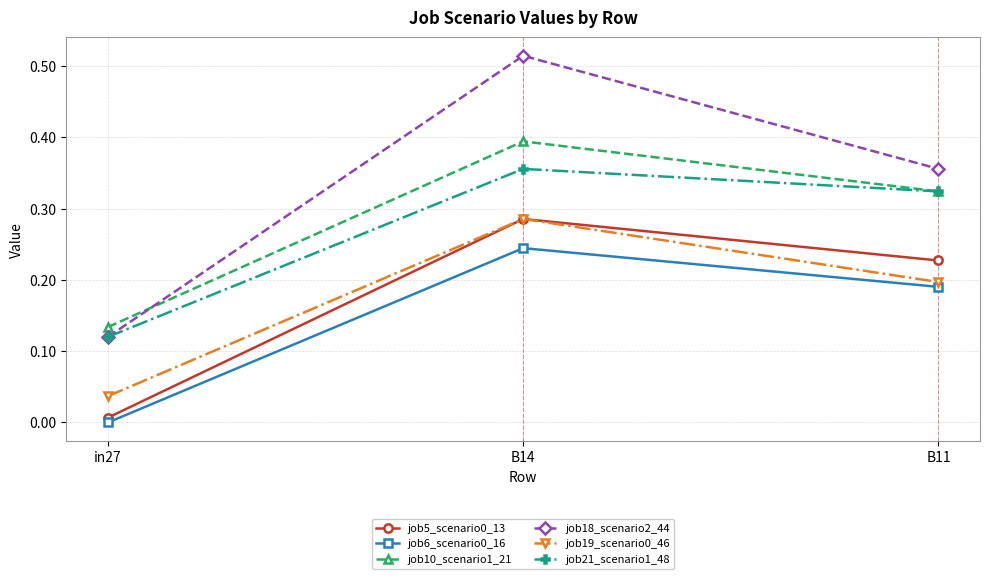

Which series has the largest range (max minus min)?

job18_scenario2_44